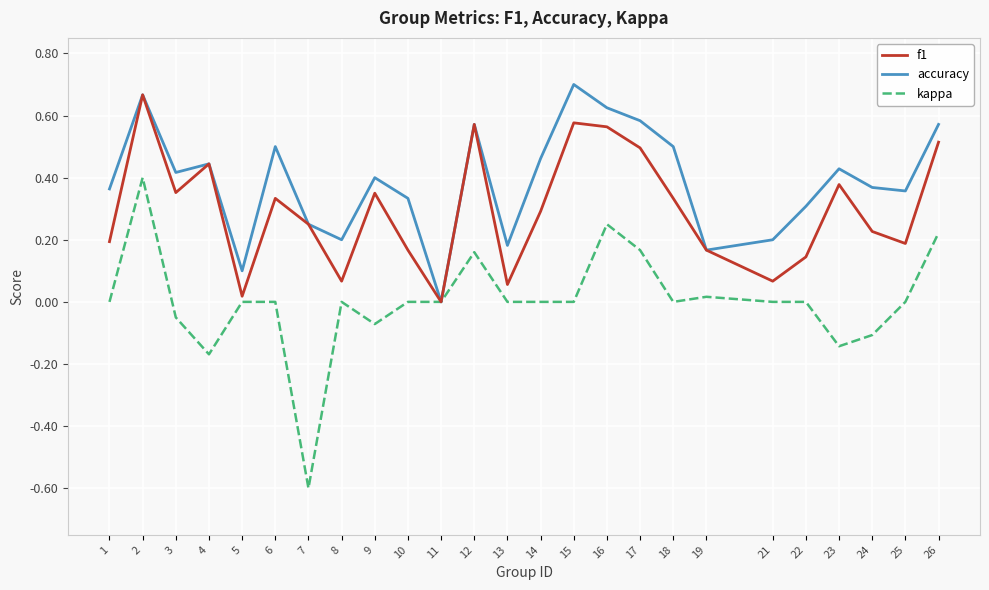

At which category is the sum across all series the highest?

2